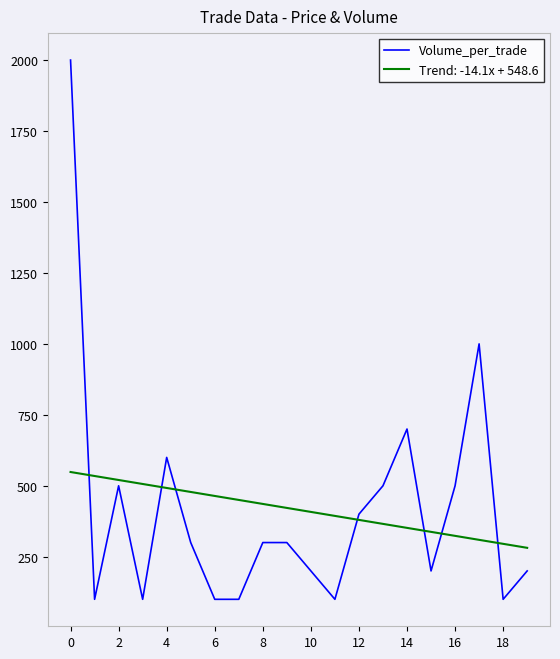

Rank the series by their maximum value, from highest to lowest.

Volume_per_trade, Trend: -14.1x + 548.6